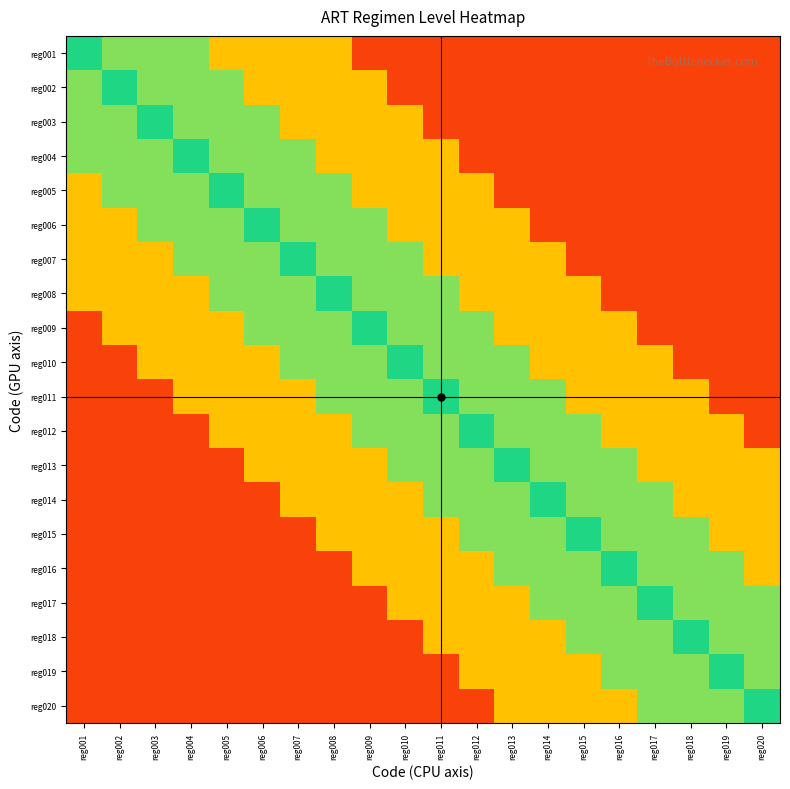

Reading left to right, what are all the values shown in this chart?

reg001: reg001=0.8	reg002=0.7	reg003=0.7	reg004=0.7	reg005=0.5	reg006=0.5	reg007=0.5	reg008=0.5	reg009=0.1	reg010=0.1	reg011=0.1	reg012=0.1	reg013=0.1	reg014=0.1	reg015=0.1	reg016=0.1	reg017=0.1	reg018=0.1	reg019=0.1	reg020=0.1
reg002: reg001=0.7	reg002=0.8	reg003=0.7	reg004=0.7	reg005=0.7	reg006=0.5	reg007=0.5	reg008=0.5	reg009=0.5	reg010=0.1	reg011=0.1	reg012=0.1	reg013=0.1	reg014=0.1	reg015=0.1	reg016=0.1	reg017=0.1	reg018=0.1	reg019=0.1	reg020=0.1
reg003: reg001=0.7	reg002=0.7	reg003=0.8	reg004=0.7	reg005=0.7	reg006=0.7	reg007=0.5	reg008=0.5	reg009=0.5	reg010=0.5	reg011=0.1	reg012=0.1	reg013=0.1	reg014=0.1	reg015=0.1	reg016=0.1	reg017=0.1	reg018=0.1	reg019=0.1	reg020=0.1
reg004: reg001=0.7	reg002=0.7	reg003=0.7	reg004=0.8	reg005=0.7	reg006=0.7	reg007=0.7	reg008=0.5	reg009=0.5	reg010=0.5	reg011=0.5	reg012=0.1	reg013=0.1	reg014=0.1	reg015=0.1	reg016=0.1	reg017=0.1	reg018=0.1	reg019=0.1	reg020=0.1
reg005: reg001=0.5	reg002=0.7	reg003=0.7	reg004=0.7	reg005=0.8	reg006=0.7	reg007=0.7	reg008=0.7	reg009=0.5	reg010=0.5	reg011=0.5	reg012=0.5	reg013=0.1	reg014=0.1	reg015=0.1	reg016=0.1	reg017=0.1	reg018=0.1	reg019=0.1	reg020=0.1
reg006: reg001=0.5	reg002=0.5	reg003=0.7	reg004=0.7	reg005=0.7	reg006=0.8	reg007=0.7	reg008=0.7	reg009=0.7	reg010=0.5	reg011=0.5	reg012=0.5	reg013=0.5	reg014=0.1	reg015=0.1	reg016=0.1	reg017=0.1	reg018=0.1	reg019=0.1	reg020=0.1
reg007: reg001=0.5	reg002=0.5	reg003=0.5	reg004=0.7	reg005=0.7	reg006=0.7	reg007=0.8	reg008=0.7	reg009=0.7	reg010=0.7	reg011=0.5	reg012=0.5	reg013=0.5	reg014=0.5	reg015=0.1	reg016=0.1	reg017=0.1	reg018=0.1	reg019=0.1	reg020=0.1
reg008: reg001=0.5	reg002=0.5	reg003=0.5	reg004=0.5	reg005=0.7	reg006=0.7	reg007=0.7	reg008=0.8	reg009=0.7	reg010=0.7	reg011=0.7	reg012=0.5	reg013=0.5	reg014=0.5	reg015=0.5	reg016=0.1	reg017=0.1	reg018=0.1	reg019=0.1	reg020=0.1
reg009: reg001=0.1	reg002=0.5	reg003=0.5	reg004=0.5	reg005=0.5	reg006=0.7	reg007=0.7	reg008=0.7	reg009=0.8	reg010=0.7	reg011=0.7	reg012=0.7	reg013=0.5	reg014=0.5	reg015=0.5	reg016=0.5	reg017=0.1	reg018=0.1	reg019=0.1	reg020=0.1
reg010: reg001=0.1	reg002=0.1	reg003=0.5	reg004=0.5	reg005=0.5	reg006=0.5	reg007=0.7	reg008=0.7	reg009=0.7	reg010=0.8	reg011=0.7	reg012=0.7	reg013=0.7	reg014=0.5	reg015=0.5	reg016=0.5	reg017=0.5	reg018=0.1	reg019=0.1	reg020=0.1
reg011: reg001=0.1	reg002=0.1	reg003=0.1	reg004=0.5	reg005=0.5	reg006=0.5	reg007=0.5	reg008=0.7	reg009=0.7	reg010=0.7	reg011=0.8	reg012=0.7	reg013=0.7	reg014=0.7	reg015=0.5	reg016=0.5	reg017=0.5	reg018=0.5	reg019=0.1	reg020=0.1
reg012: reg001=0.1	reg002=0.1	reg003=0.1	reg004=0.1	reg005=0.5	reg006=0.5	reg007=0.5	reg008=0.5	reg009=0.7	reg010=0.7	reg011=0.7	reg012=0.8	reg013=0.7	reg014=0.7	reg015=0.7	reg016=0.5	reg017=0.5	reg018=0.5	reg019=0.5	reg020=0.1
reg013: reg001=0.1	reg002=0.1	reg003=0.1	reg004=0.1	reg005=0.1	reg006=0.5	reg007=0.5	reg008=0.5	reg009=0.5	reg010=0.7	reg011=0.7	reg012=0.7	reg013=0.8	reg014=0.7	reg015=0.7	reg016=0.7	reg017=0.5	reg018=0.5	reg019=0.5	reg020=0.5
reg014: reg001=0.1	reg002=0.1	reg003=0.1	reg004=0.1	reg005=0.1	reg006=0.1	reg007=0.5	reg008=0.5	reg009=0.5	reg010=0.5	reg011=0.7	reg012=0.7	reg013=0.7	reg014=0.8	reg015=0.7	reg016=0.7	reg017=0.7	reg018=0.5	reg019=0.5	reg020=0.5
reg015: reg001=0.1	reg002=0.1	reg003=0.1	reg004=0.1	reg005=0.1	reg006=0.1	reg007=0.1	reg008=0.5	reg009=0.5	reg010=0.5	reg011=0.5	reg012=0.7	reg013=0.7	reg014=0.7	reg015=0.8	reg016=0.7	reg017=0.7	reg018=0.7	reg019=0.5	reg020=0.5
reg016: reg001=0.1	reg002=0.1	reg003=0.1	reg004=0.1	reg005=0.1	reg006=0.1	reg007=0.1	reg008=0.1	reg009=0.5	reg010=0.5	reg011=0.5	reg012=0.5	reg013=0.7	reg014=0.7	reg015=0.7	reg016=0.8	reg017=0.7	reg018=0.7	reg019=0.7	reg020=0.5
reg017: reg001=0.1	reg002=0.1	reg003=0.1	reg004=0.1	reg005=0.1	reg006=0.1	reg007=0.1	reg008=0.1	reg009=0.1	reg010=0.5	reg011=0.5	reg012=0.5	reg013=0.5	reg014=0.7	reg015=0.7	reg016=0.7	reg017=0.8	reg018=0.7	reg019=0.7	reg020=0.7
reg018: reg001=0.1	reg002=0.1	reg003=0.1	reg004=0.1	reg005=0.1	reg006=0.1	reg007=0.1	reg008=0.1	reg009=0.1	reg010=0.1	reg011=0.5	reg012=0.5	reg013=0.5	reg014=0.5	reg015=0.7	reg016=0.7	reg017=0.7	reg018=0.8	reg019=0.7	reg020=0.7
reg019: reg001=0.1	reg002=0.1	reg003=0.1	reg004=0.1	reg005=0.1	reg006=0.1	reg007=0.1	reg008=0.1	reg009=0.1	reg010=0.1	reg011=0.1	reg012=0.5	reg013=0.5	reg014=0.5	reg015=0.5	reg016=0.7	reg017=0.7	reg018=0.7	reg019=0.8	reg020=0.7
reg020: reg001=0.1	reg002=0.1	reg003=0.1	reg004=0.1	reg005=0.1	reg006=0.1	reg007=0.1	reg008=0.1	reg009=0.1	reg010=0.1	reg011=0.1	reg012=0.1	reg013=0.5	reg014=0.5	reg015=0.5	reg016=0.5	reg017=0.7	reg018=0.7	reg019=0.7	reg020=0.8